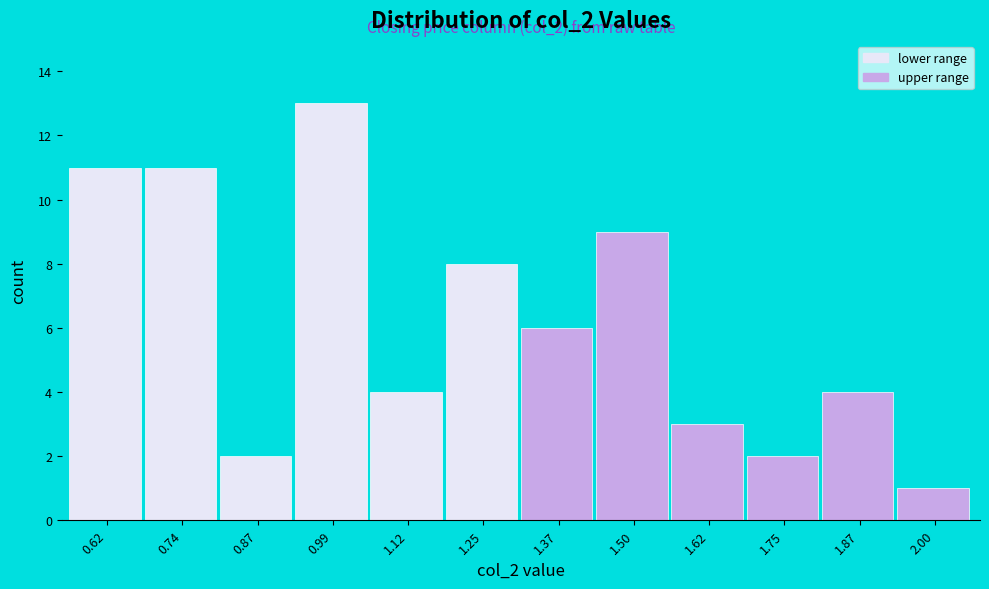

Reading left to right, extract all data points from this chart.

11	11	2	13	4	8	6	9	3	2	4	1